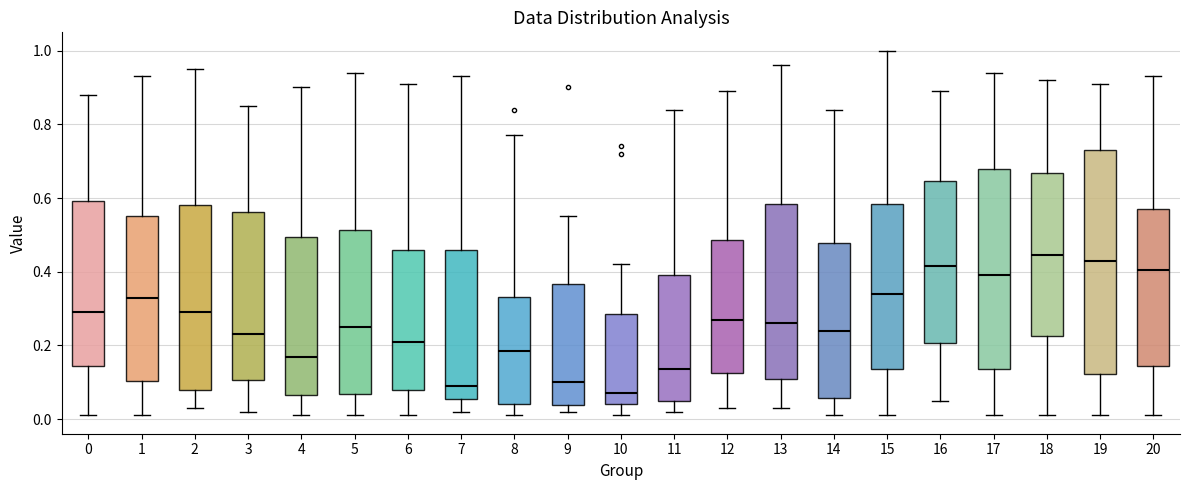

Reading left to right, read every box against the y-axis: the position of its median line, the range the box covers, and the ends of its whiskers. The values are not printed on the chart, so give them approximately, as read against the axis.

0: median 0.30, box 0.14 to 0.60, whiskers 0.02 to 0.88
1: median 0.34, box 0.10 to 0.56, whiskers 0.02 to 0.94
2: median 0.30, box 0.08 to 0.58, whiskers 0.04 to 0.96
3: median 0.24, box 0.10 to 0.56, whiskers 0.02 to 0.86
4: median 0.18, box 0.06 to 0.50, whiskers 0.02 to 0.90
5: median 0.26, box 0.06 to 0.52, whiskers 0.02 to 0.94
6: median 0.22, box 0.08 to 0.46, whiskers 0.02 to 0.92
7: median 0.10, box 0.06 to 0.46, whiskers 0.02 to 0.94
8: median 0.18, box 0.04 to 0.34, whiskers 0.02 to 0.78
9: median 0.10, box 0.04 to 0.36, whiskers 0.02 to 0.56
10: median 0.08, box 0.04 to 0.28, whiskers 0.02 to 0.42
11: median 0.14, box 0.06 to 0.40, whiskers 0.02 to 0.84
12: median 0.28, box 0.12 to 0.48, whiskers 0.04 to 0.90
13: median 0.26, box 0.12 to 0.58, whiskers 0.04 to 0.96
14: median 0.24, box 0.06 to 0.48, whiskers 0.02 to 0.84
15: median 0.34, box 0.14 to 0.58, whiskers 0.02 to 1.00
16: median 0.42, box 0.20 to 0.64, whiskers 0.06 to 0.90
17: median 0.40, box 0.14 to 0.68, whiskers 0.02 to 0.94
18: median 0.44, box 0.22 to 0.66, whiskers 0.02 to 0.92
19: median 0.44, box 0.12 to 0.74, whiskers 0.02 to 0.92
20: median 0.40, box 0.14 to 0.58, whiskers 0.02 to 0.94